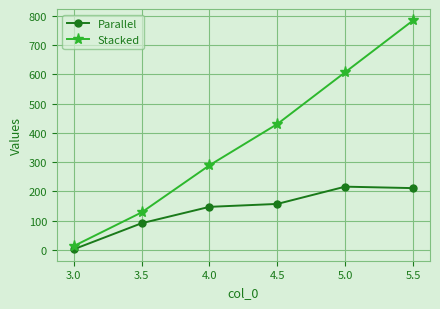

What is the difference between the maximum and minimum values in the Parallel series?

214